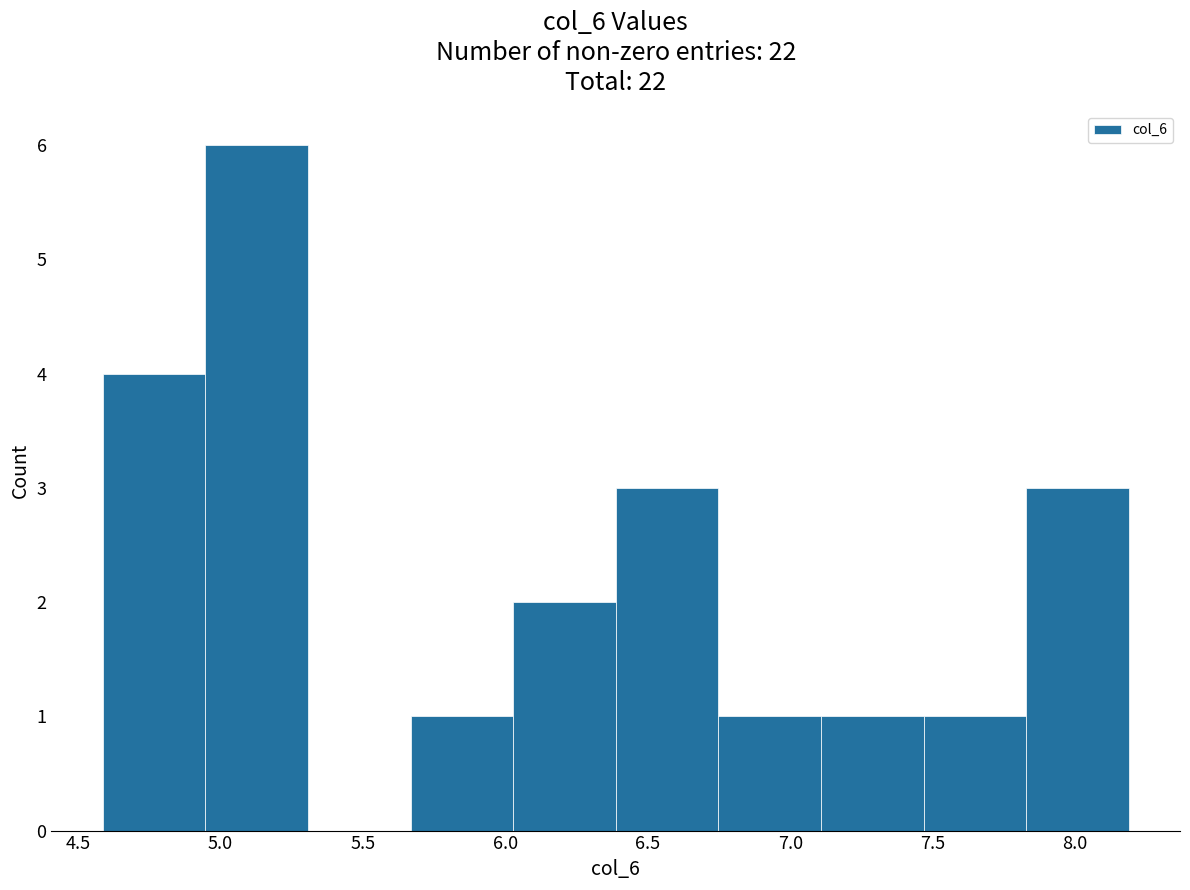

Over which range of the x-axis is the bar tallest?

4.95 to 5.30